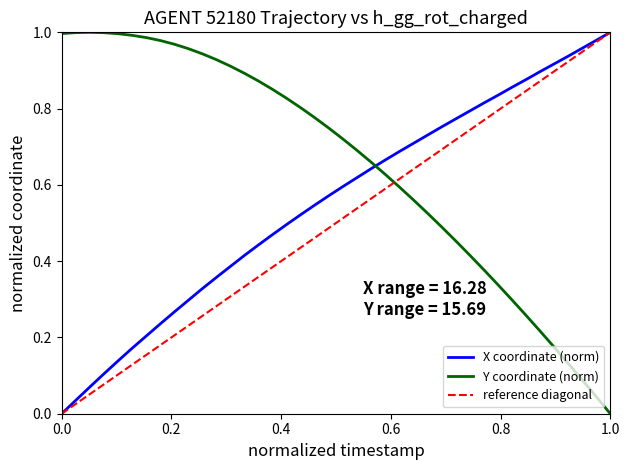

At how many categories does at least one series exceed 0?

40